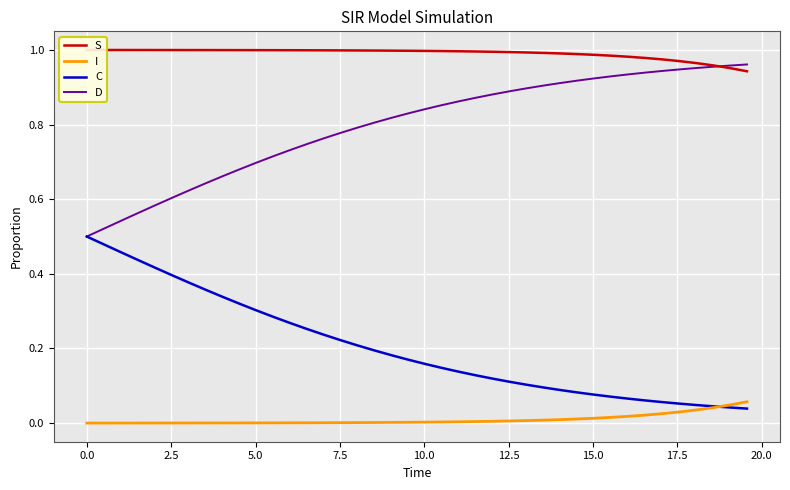

True or false: D and I intersect in this chart.

False